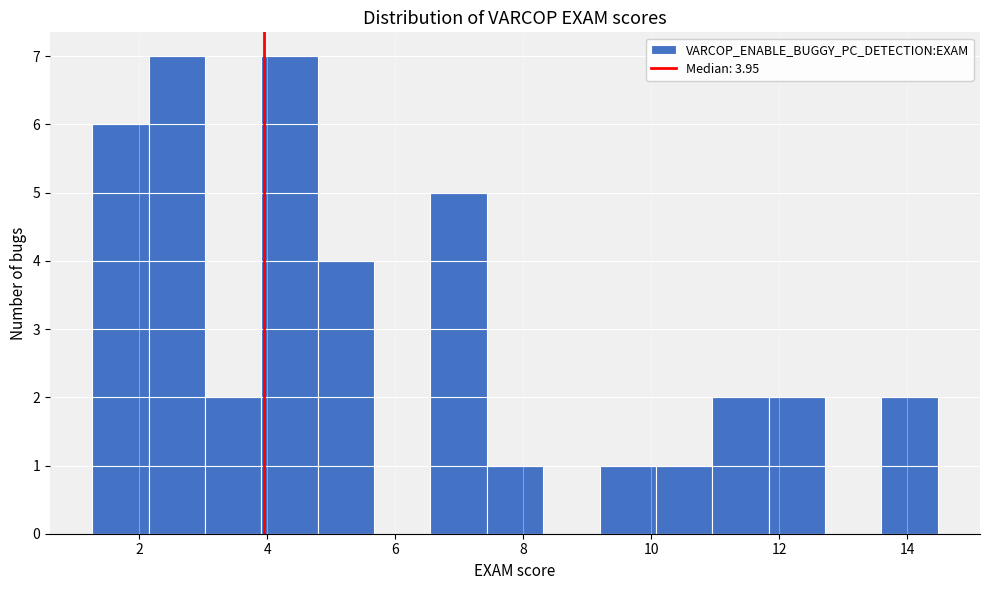

How tall is the bar that spans 10.0 to 11.0 on the x-axis? Neither the bar edges nor the heights are printed on the chart, so give them approximately, as read against the axes.

1